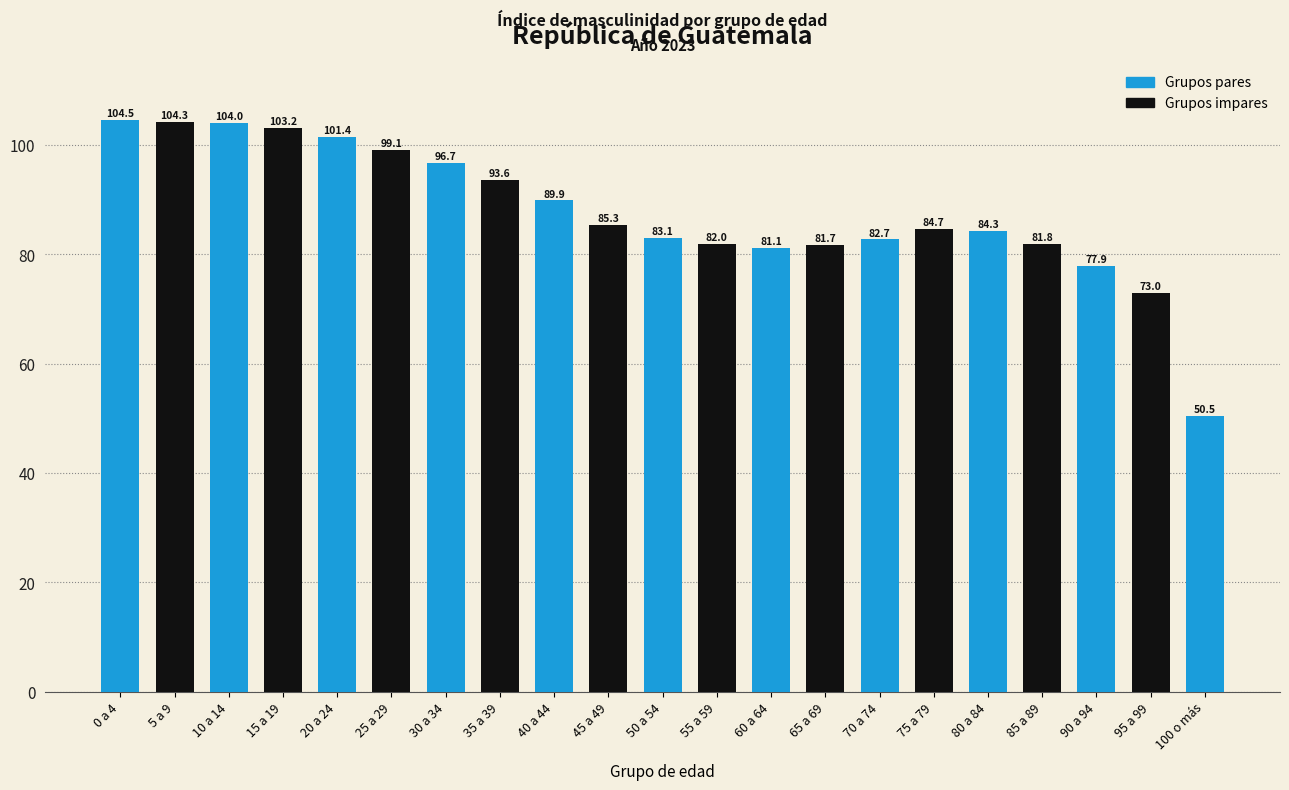

Reading left to right, list all the values displayed in this chart.

104.5	104.3	104.0	103.2	101.4	99.1	96.7	93.6	89.9	85.3	83.1	82.0	81.1	81.7	82.7	84.7	84.3	81.8	77.9	73.0	50.5